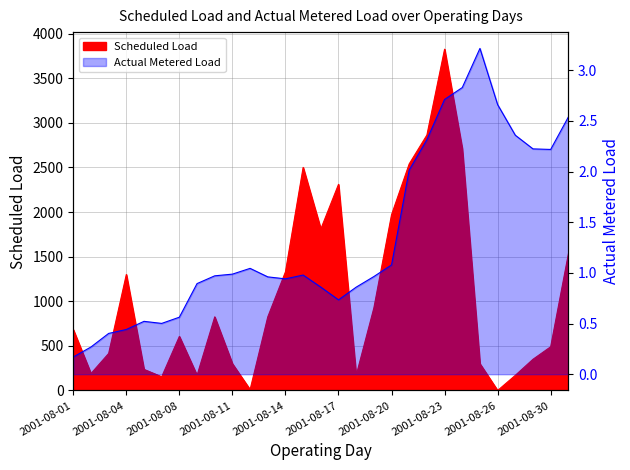

What is the difference between the second highest and minimum values in the Scheduled Load series?

2863.0